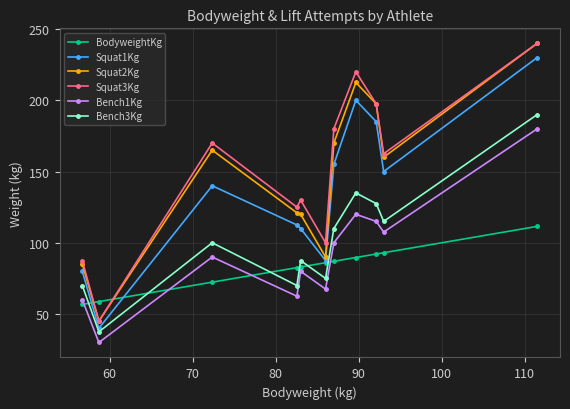

Which series has the largest total across all categories?

Squat3Kg